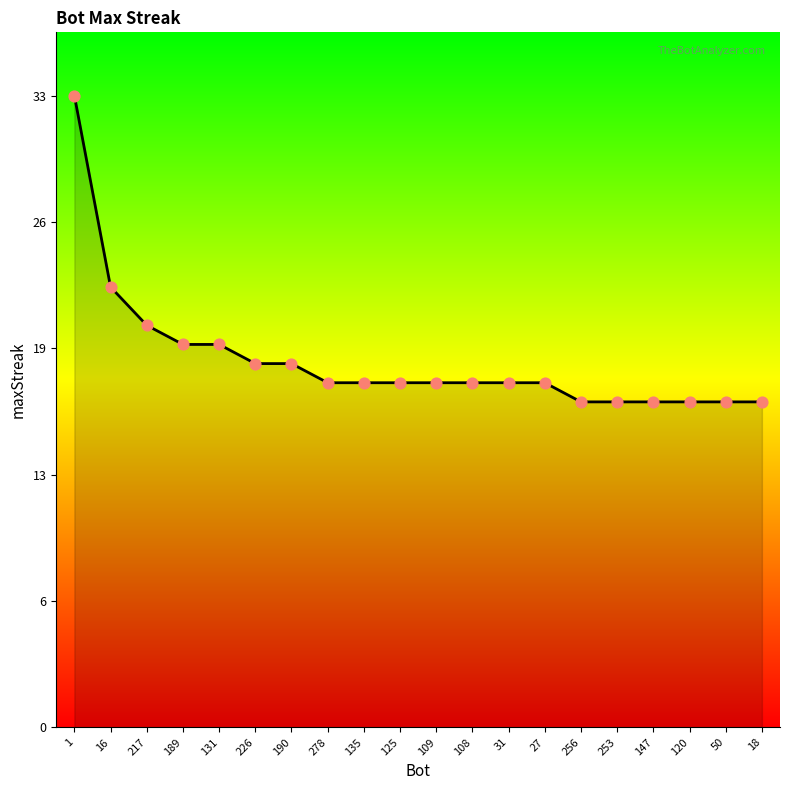

What is the change in value from 1 to 125?

-15